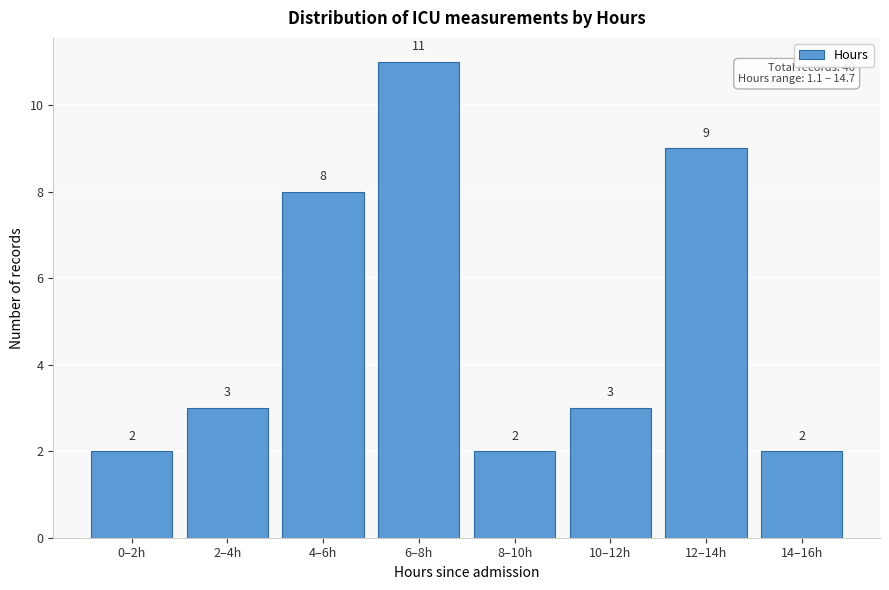

Reading left to right, list all the values displayed in this chart.

2	3	8	11	2	3	9	2